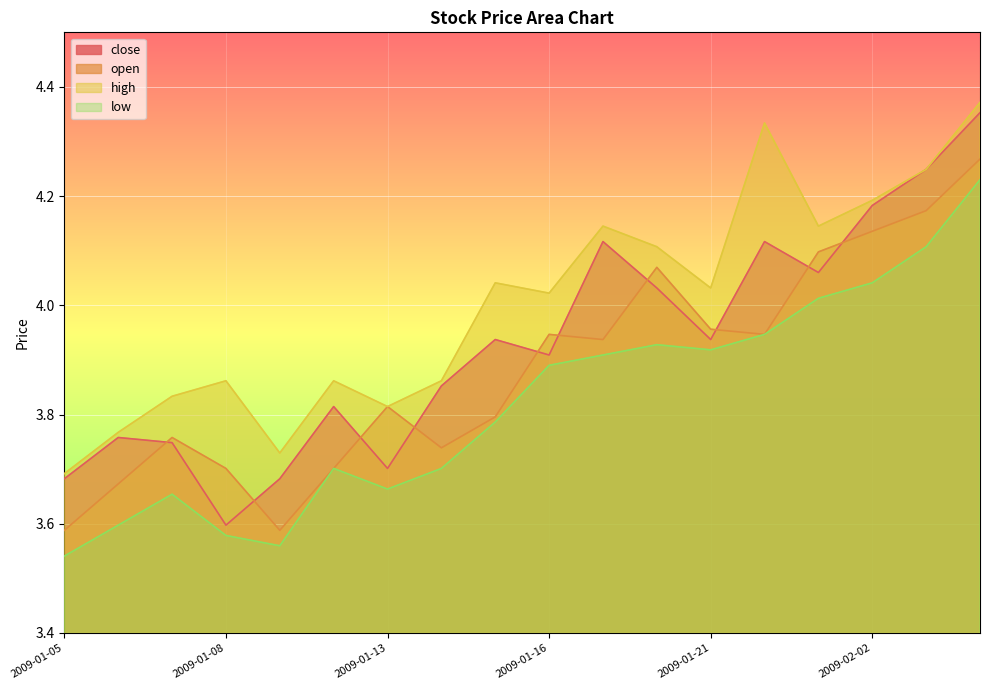

What is the greatest value displayed?

4.4